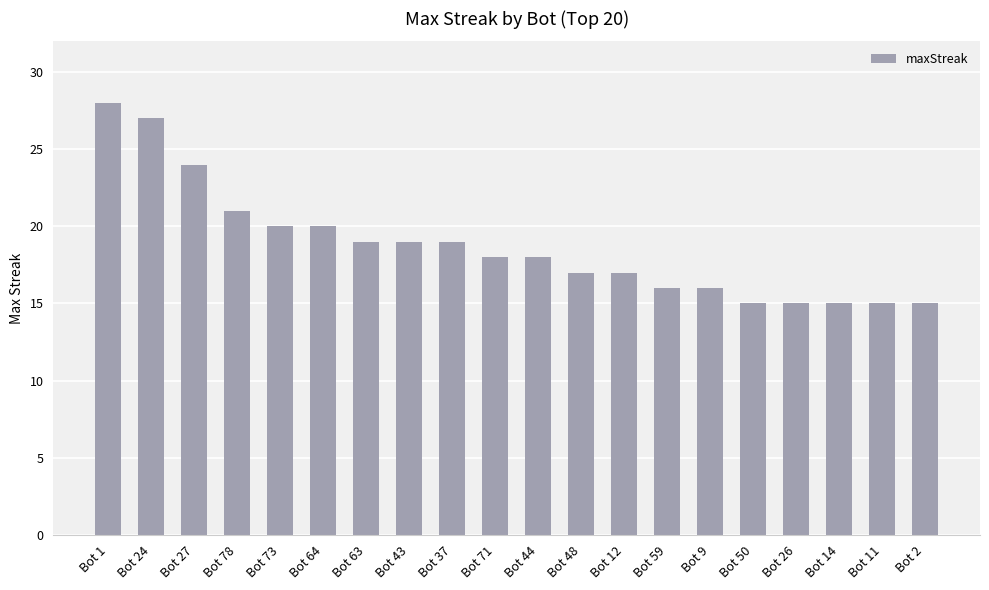

What is the label of the 6th bar from the left?

Bot 64